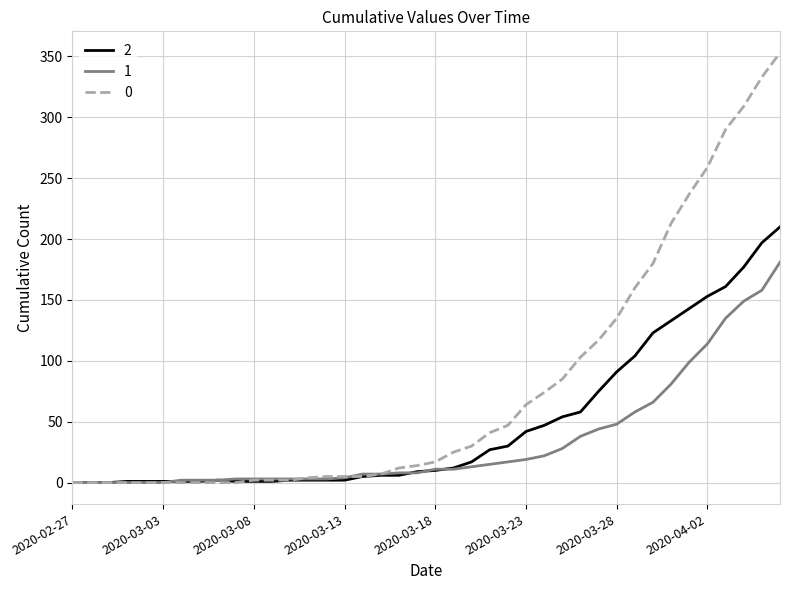

Rank the series by their average value, from lowest to highest.

1, 2, 0